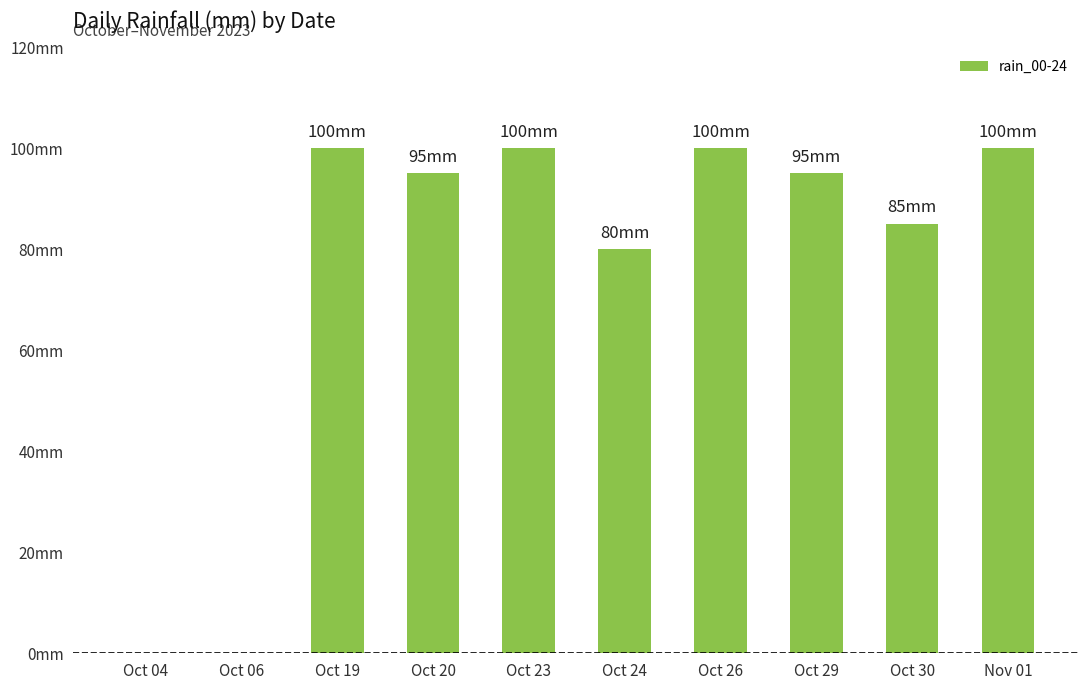

Reading left to right, list all the values displayed in this chart.

0	0	100	95	100	80	100	95	85	100